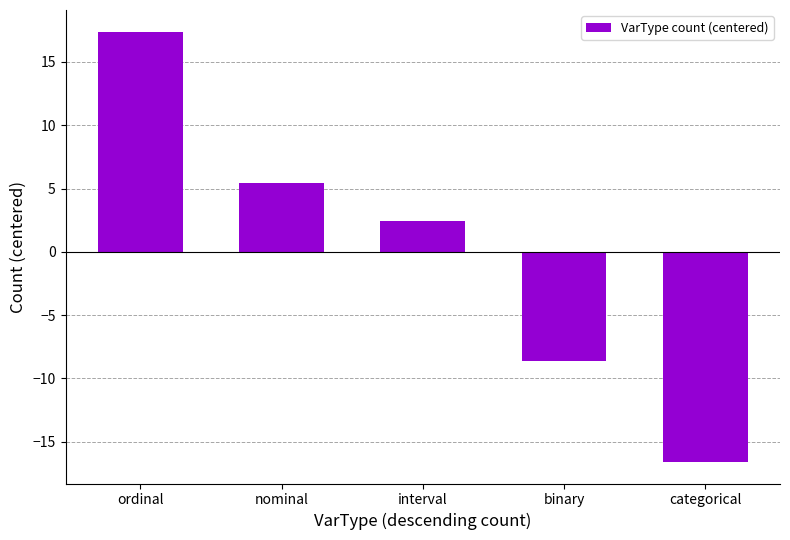

Reading left to right, list all the values displayed in this chart.

17.4	5.4	2.4	-8.6	-16.6